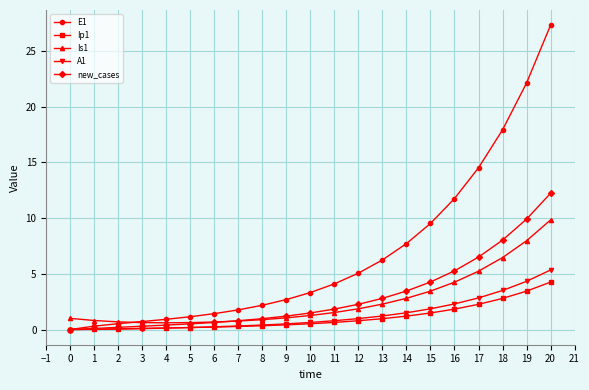

At which category is the sum across all series the highest?

20